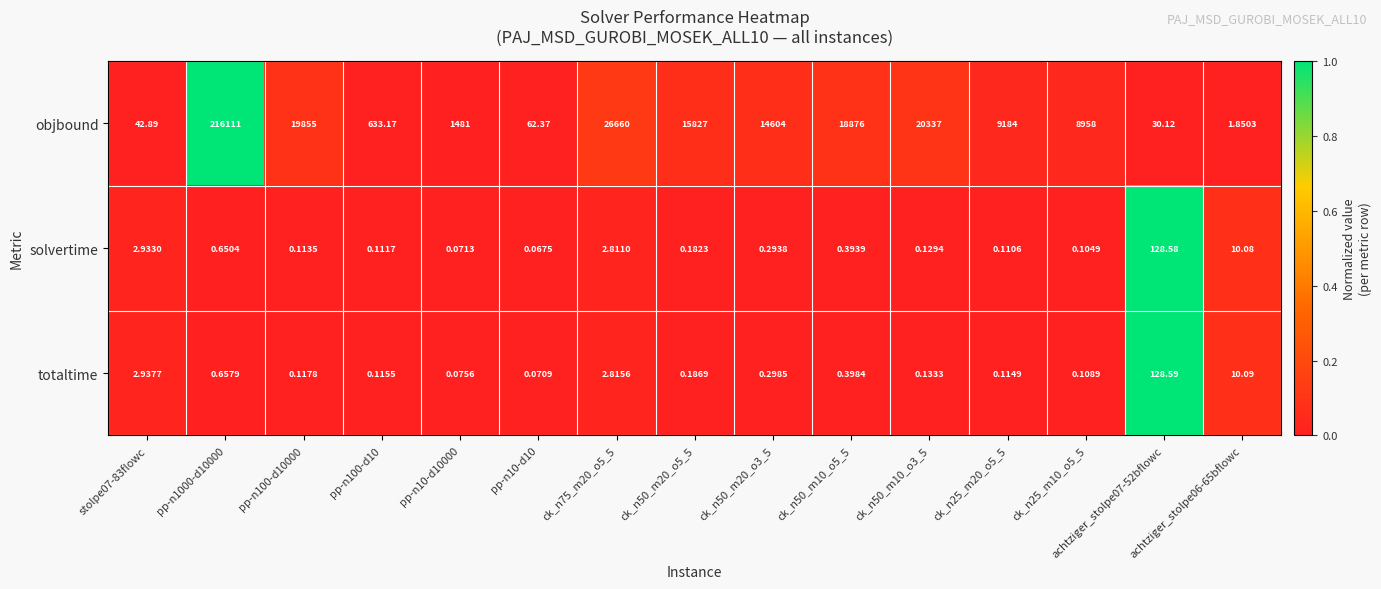

Which series has the widest spread of values?

objbound